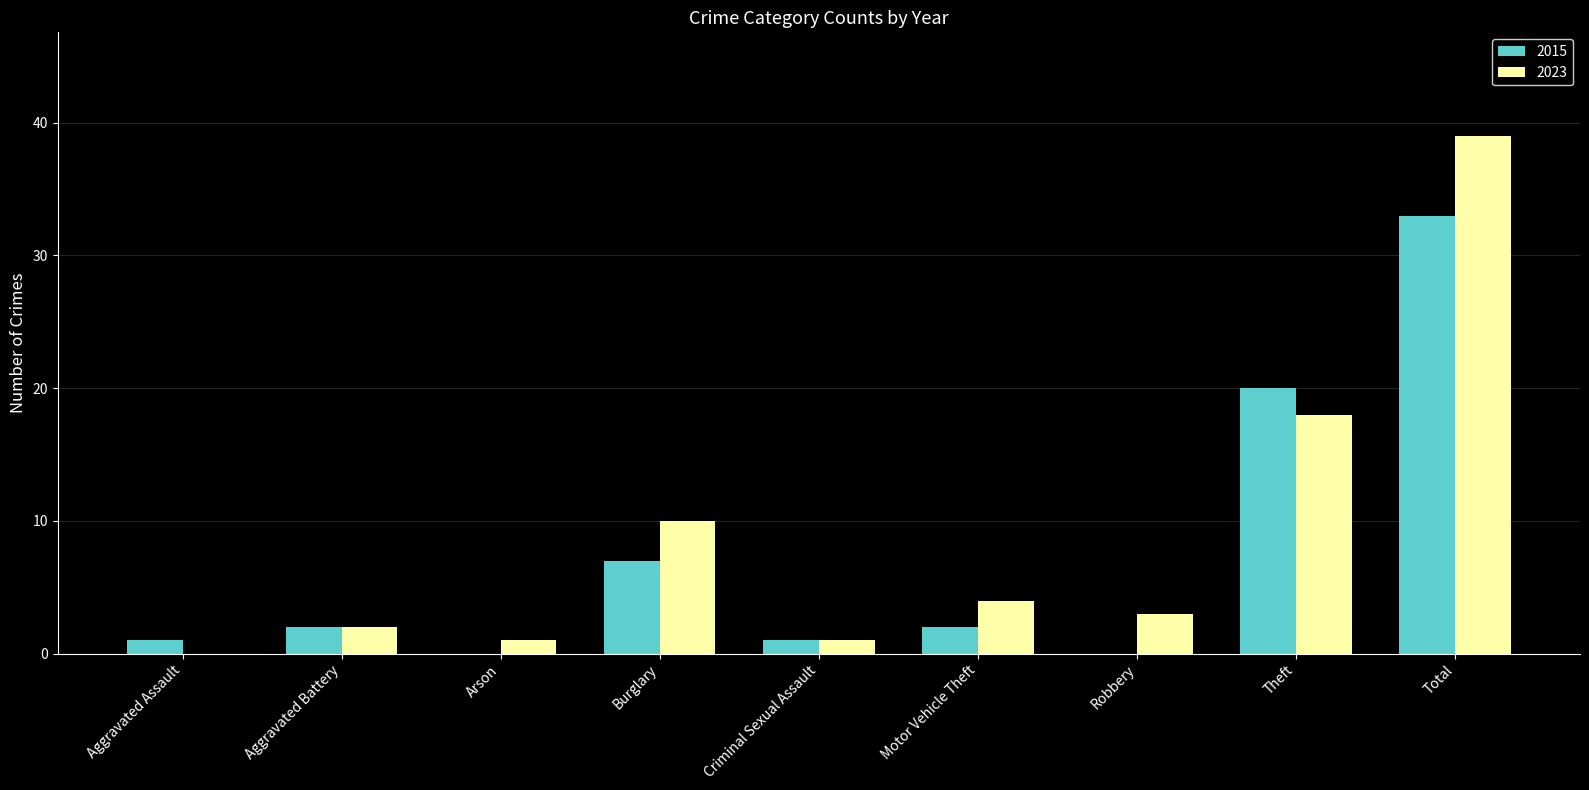

Reading left to right, extract all data points from this chart.

2015: Aggravated Assault=1	Aggravated Battery=2	Arson=0	Burglary=7	Criminal Sexual Assault=1	Motor Vehicle Theft=2	Robbery=0	Theft=20	Total=33
2023: Aggravated Assault=0	Aggravated Battery=2	Arson=1	Burglary=10	Criminal Sexual Assault=1	Motor Vehicle Theft=4	Robbery=3	Theft=18	Total=39